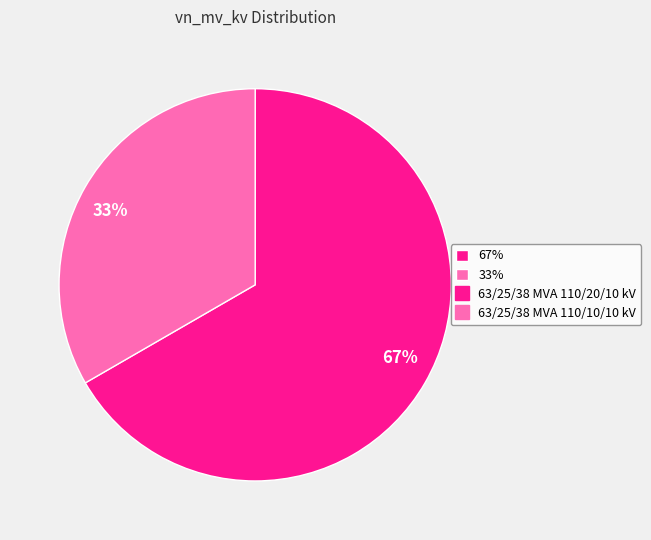

Which category accounts for the majority?

67%